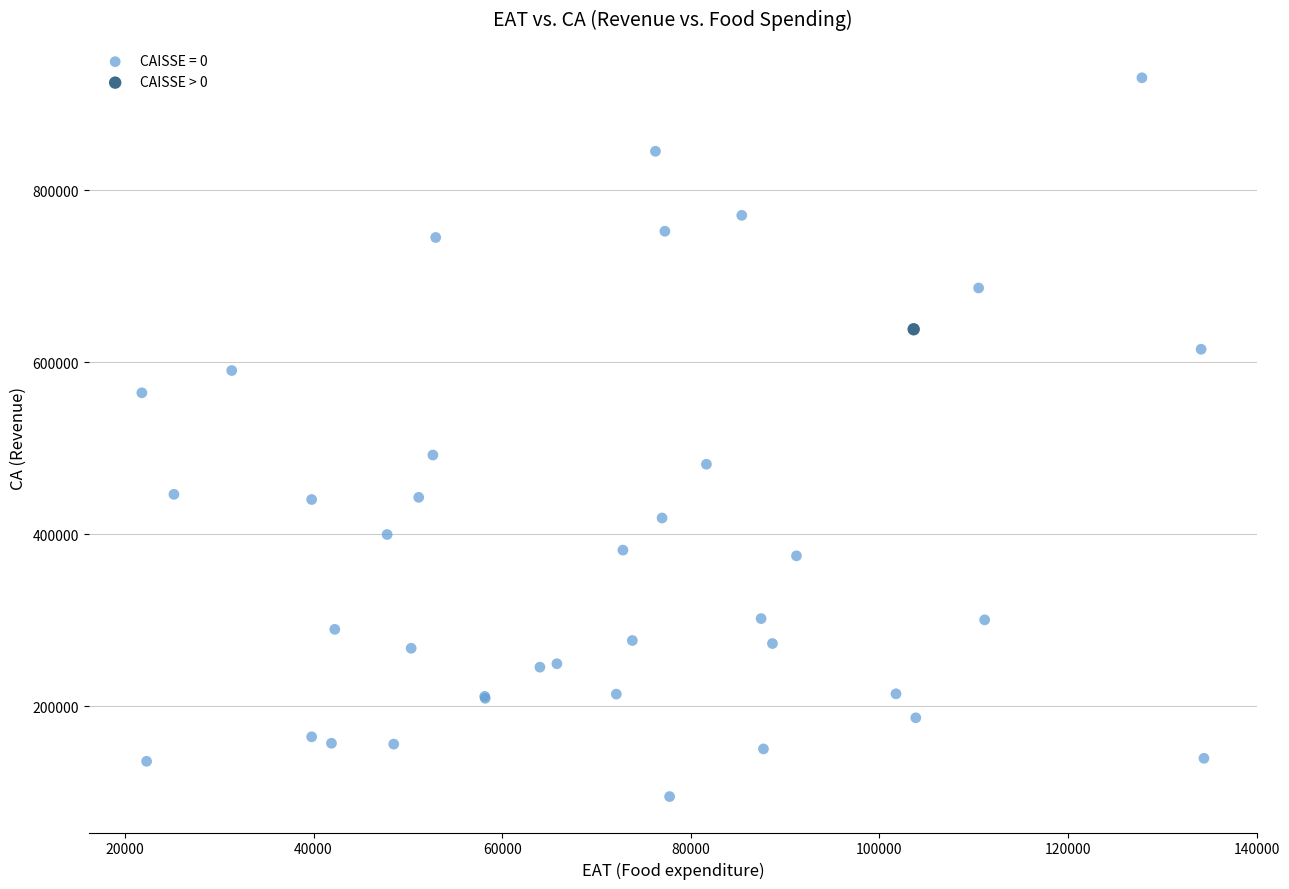

Which series contains the lowest Y value?

CAISSE = 0